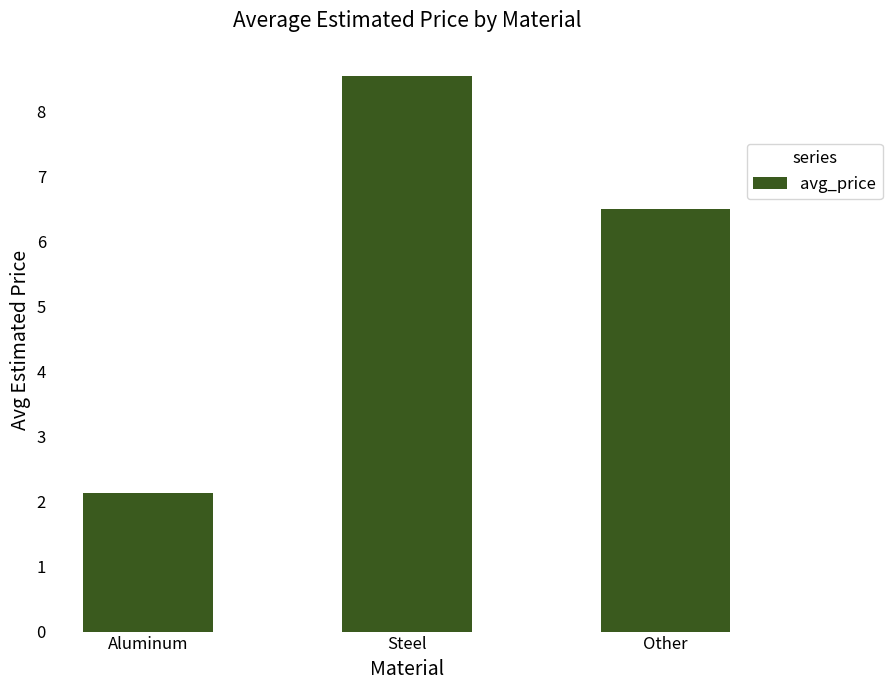

At which label does the data first exceed 6?

Steel